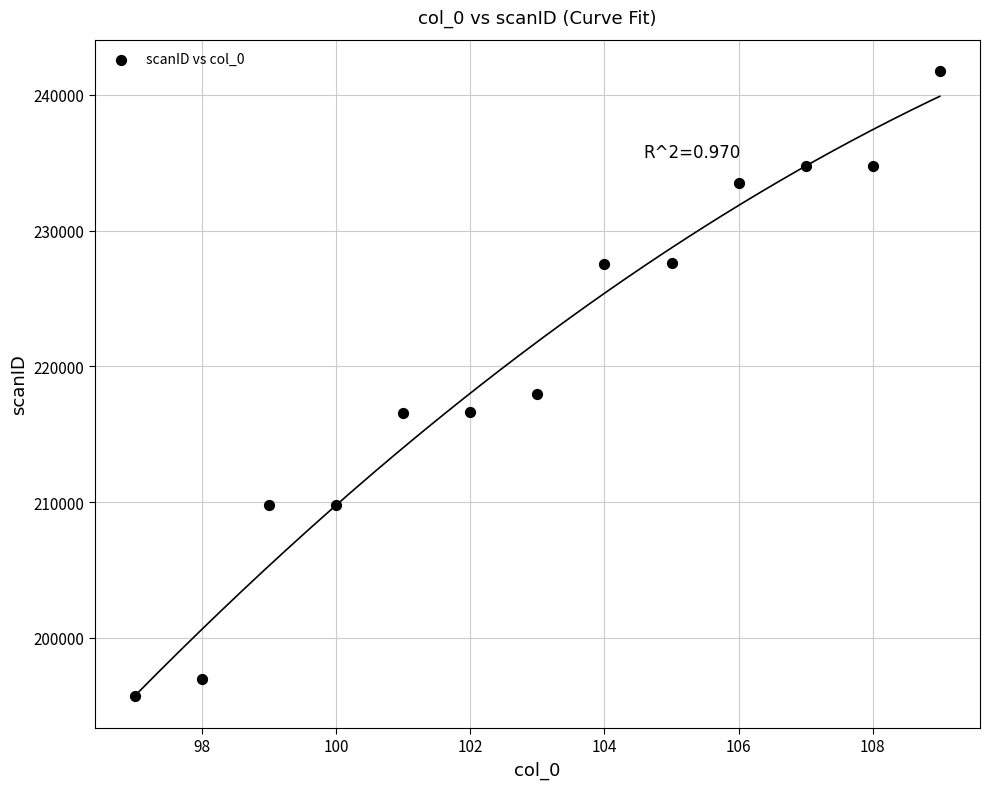

What is the range of Y values (max minus min)?

46075